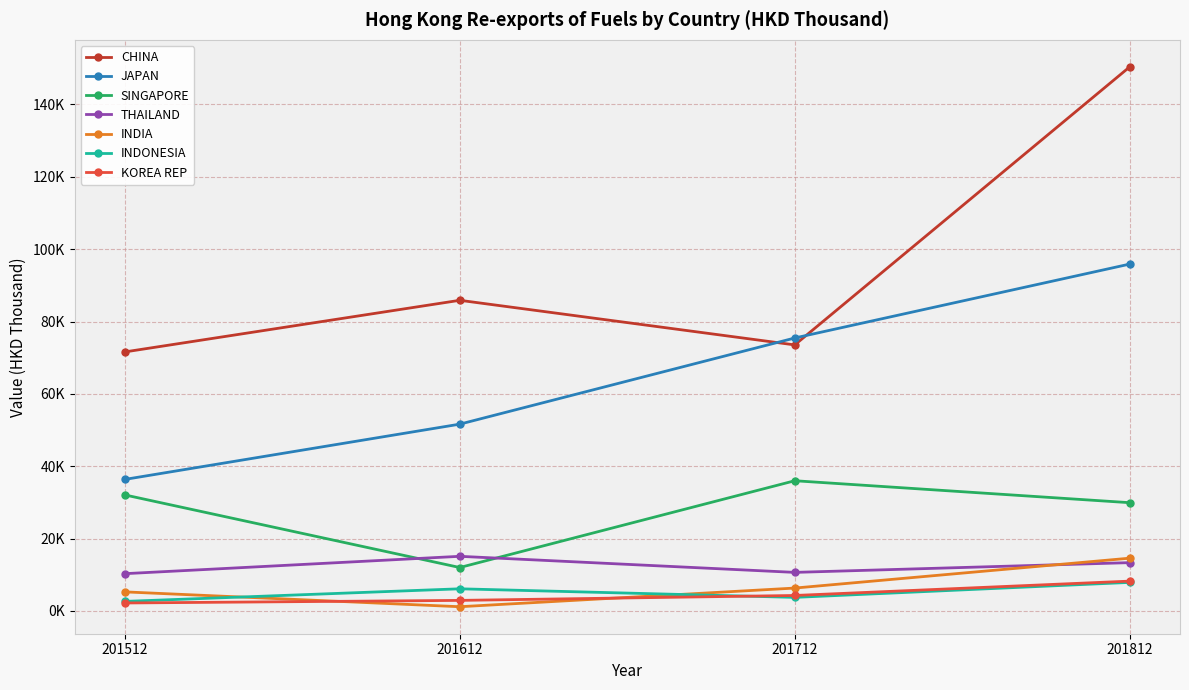

What are all the series names shown in the legend?

CHINA, JAPAN, SINGAPORE, THAILAND, INDIA, INDONESIA, KOREA REP